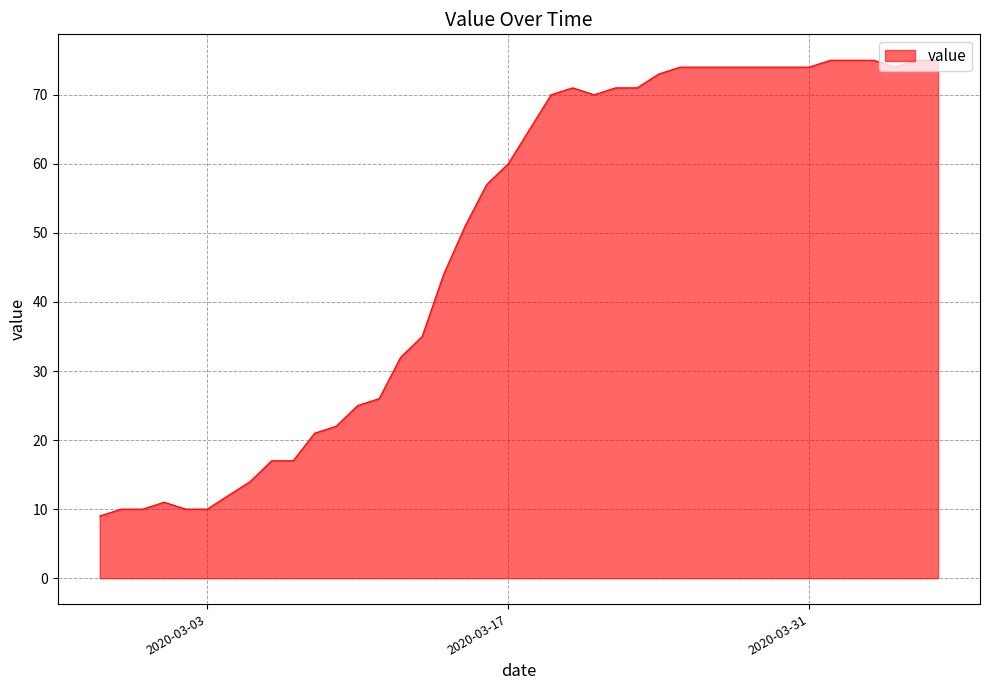

What is the smallest value displayed?

9